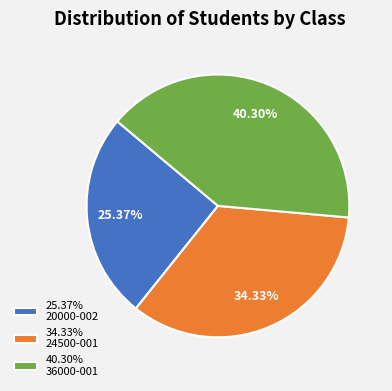

To the nearest percent, what is the difference between the largest and smallest slice percentages?

15%